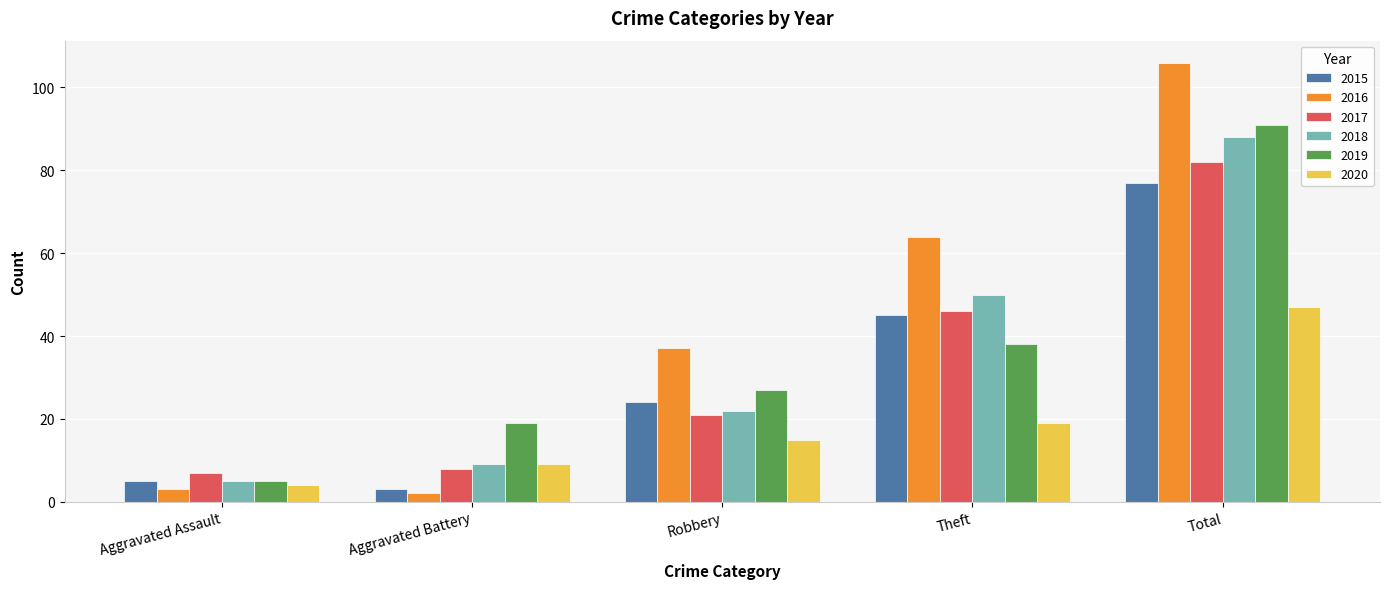

What is the average value of the 2018 series?

35